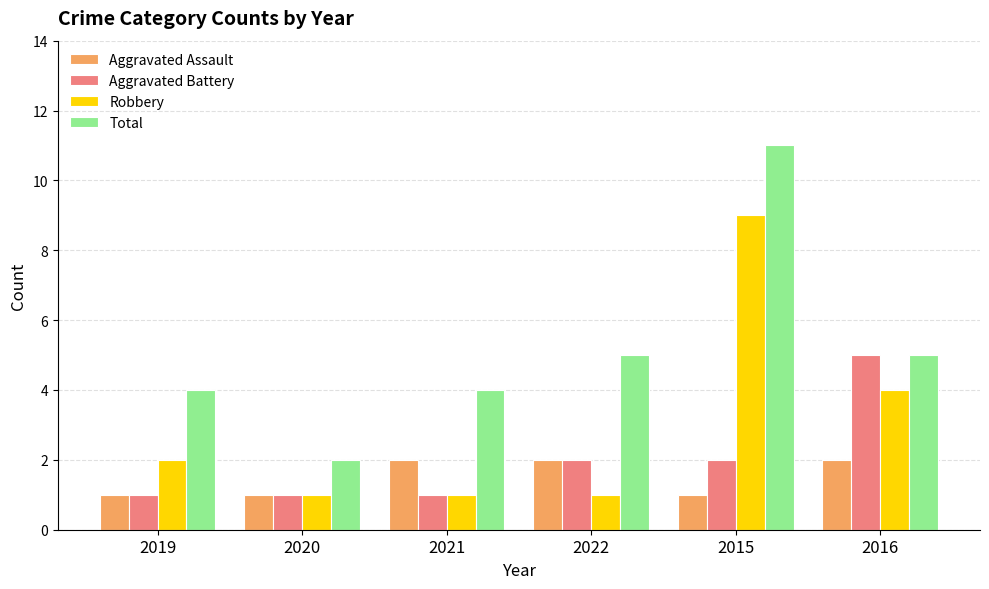

What is the label of the 4th bar from the left?

2022